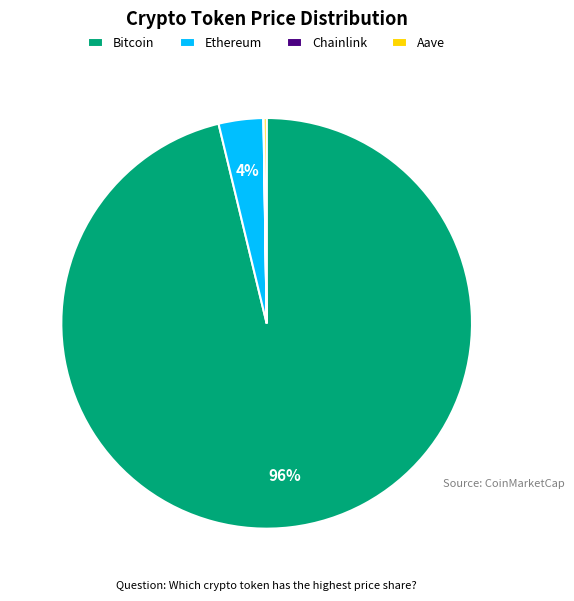

Which slice represents more than half of the pie?

Bitcoin